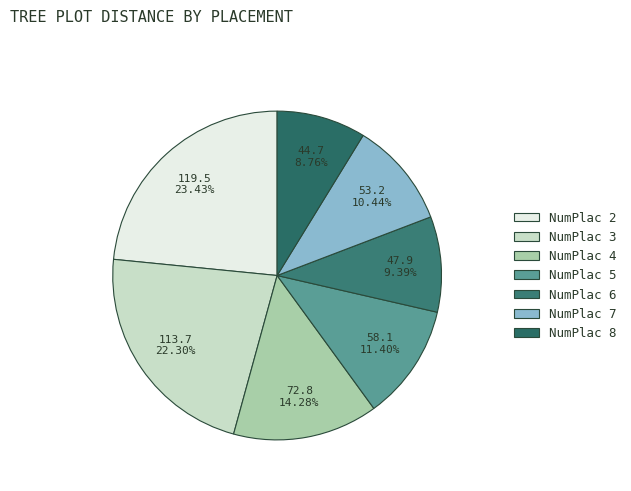

Count the number of slices in the pie.

7